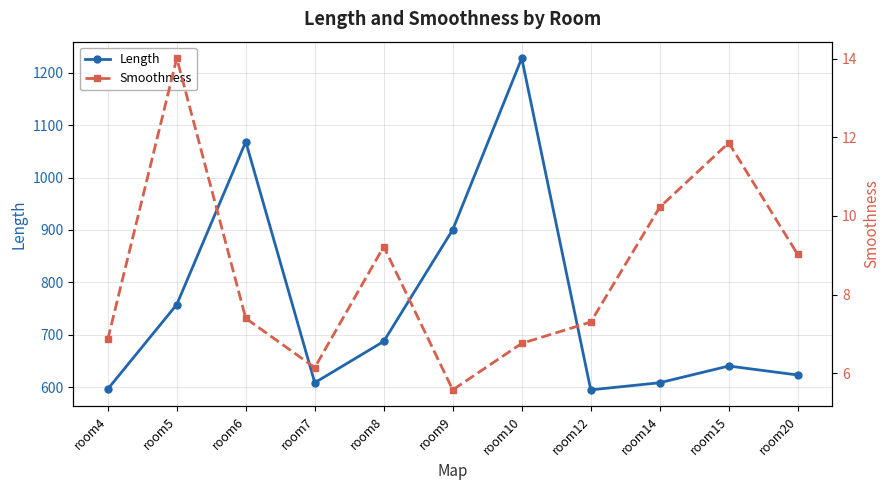

What is the lowest value of the Smoothness series?

5.6